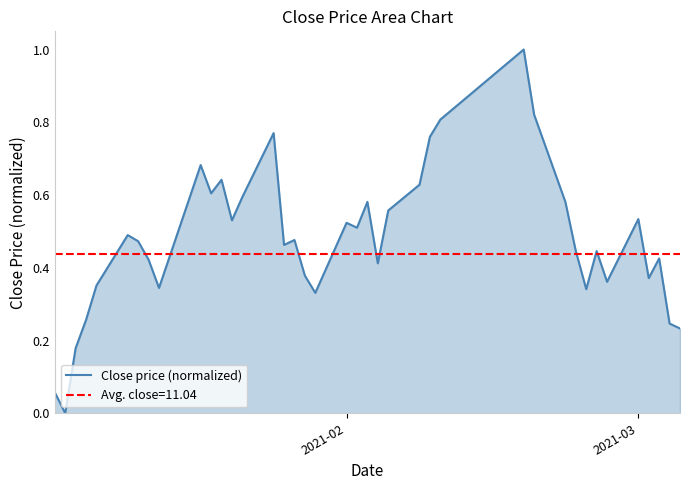

What is the maximum value for Close price (normalized)?

1.0